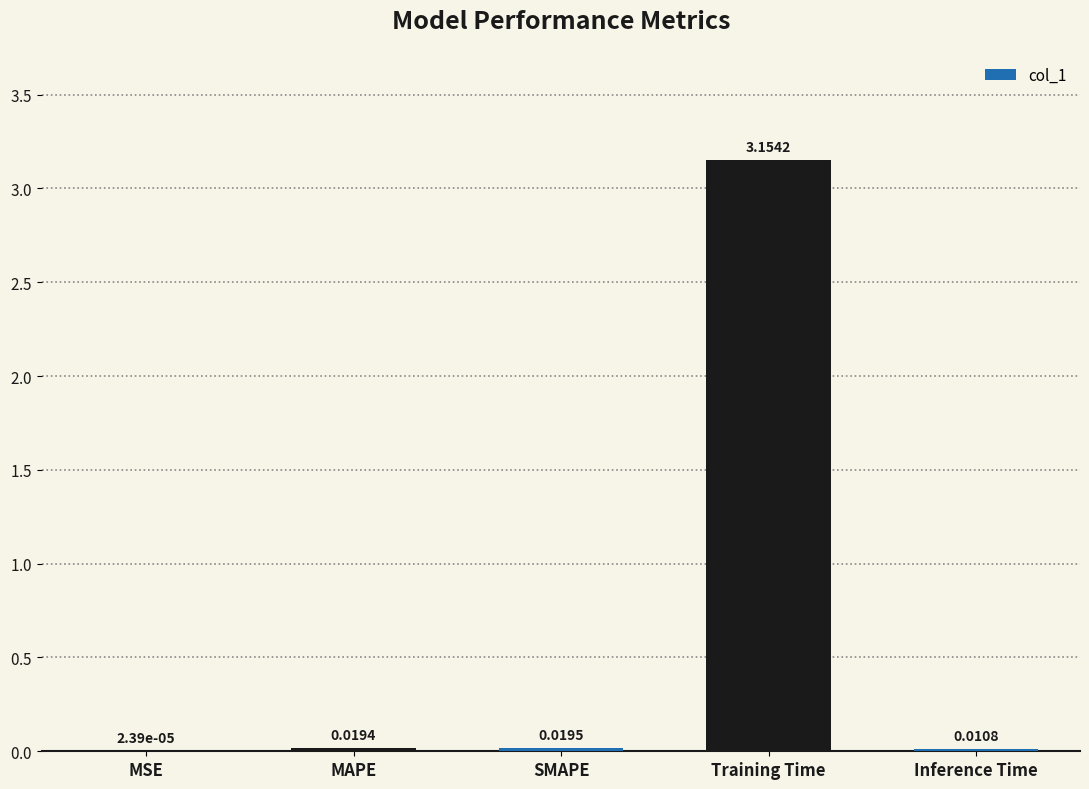

Where is the data nearest to the value 1?

SMAPE